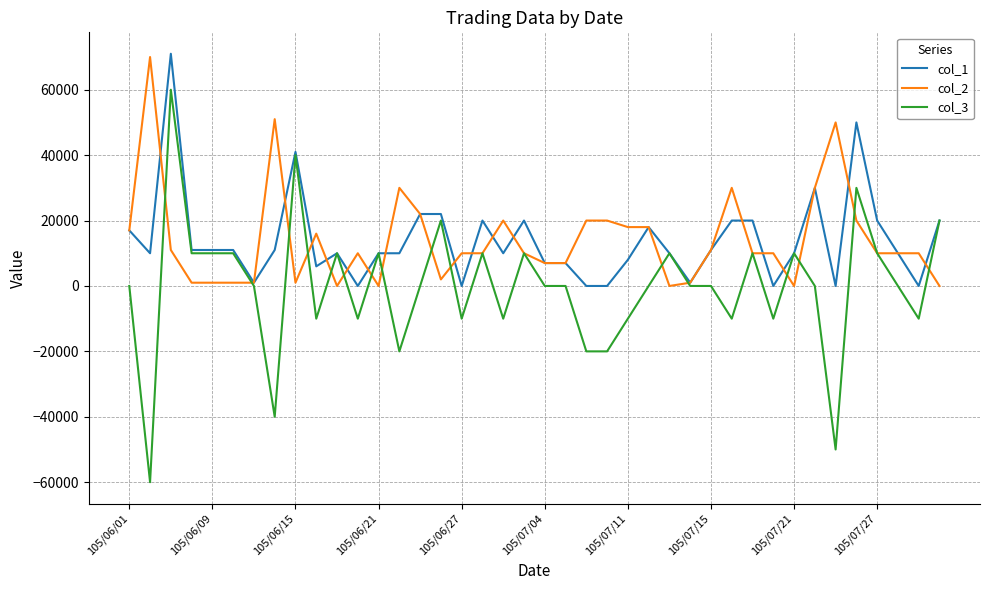

What is the greatest value displayed?

71000